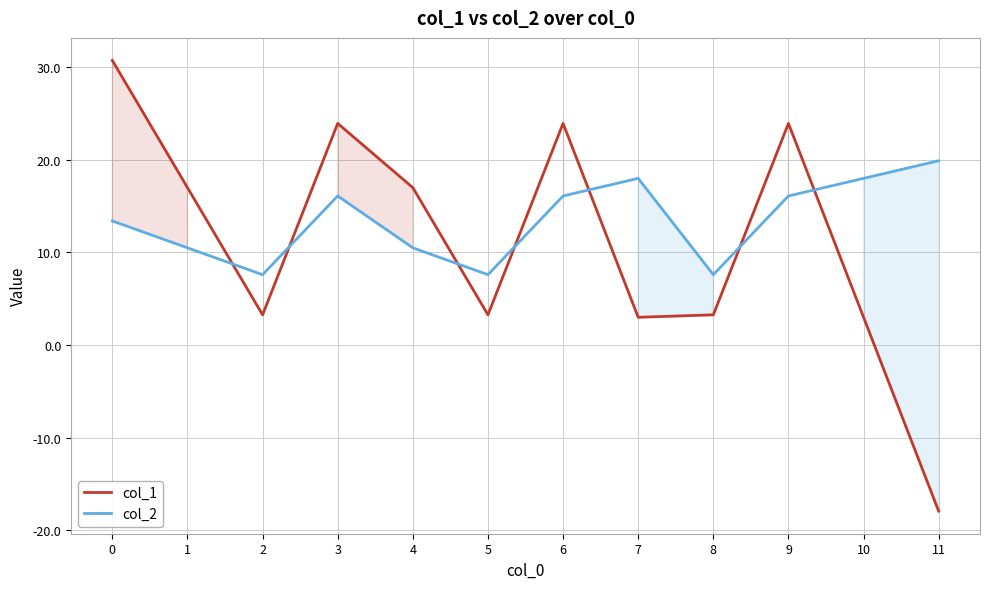

List the labels in order of col_2 value, largest first.

11, 7, 10, 3, 6, 9, 0, 1, 4, 2, 5, 8